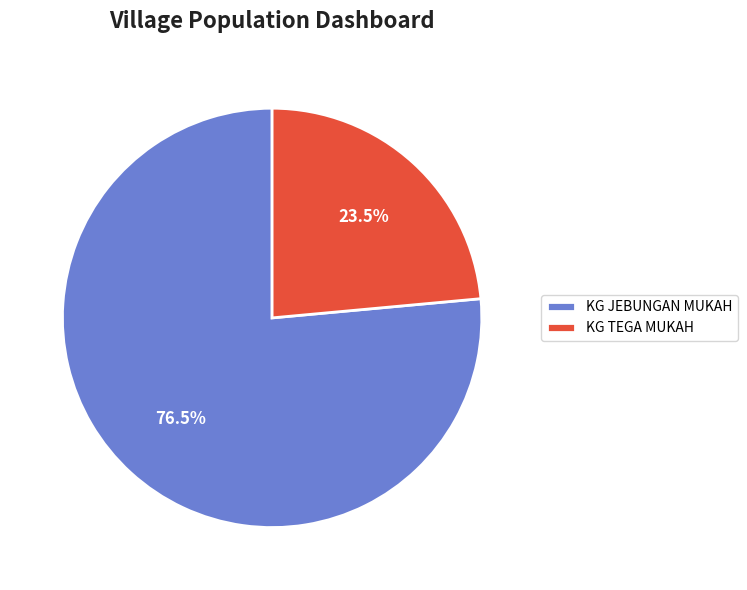

Which category has the smallest portion of the pie?

KG TEGA MUKAH